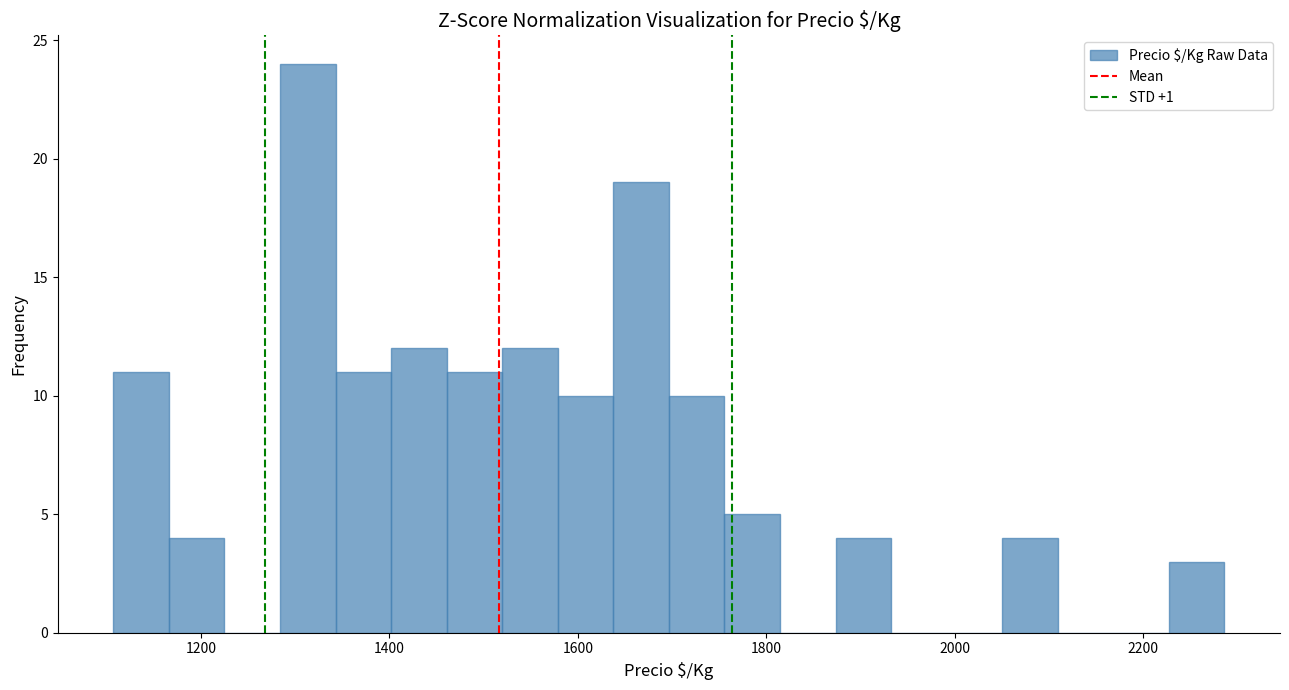

Around what value on the x-axis is the tallest bar? Give the approximate position of its centre, as read against the axis.

1320